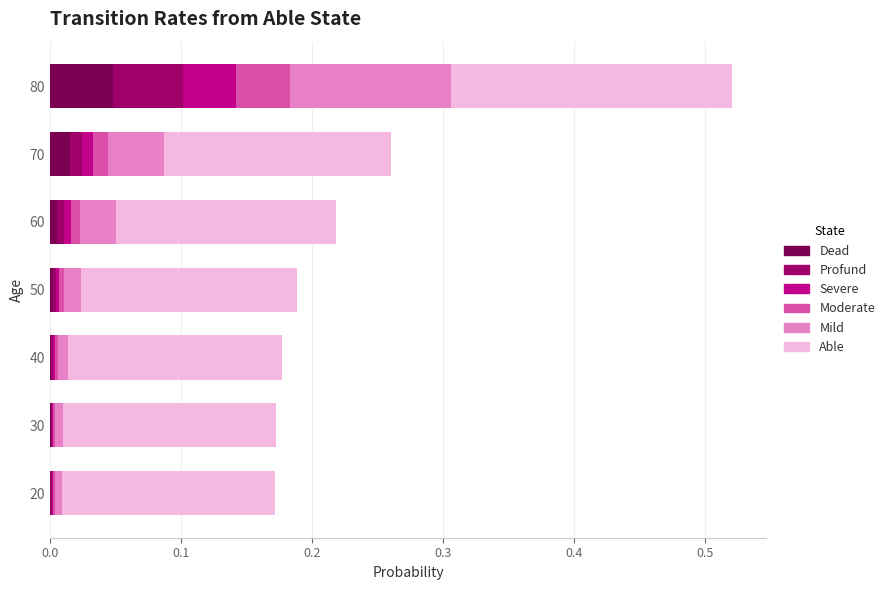

Which category has the highest value in the Dead series?

80